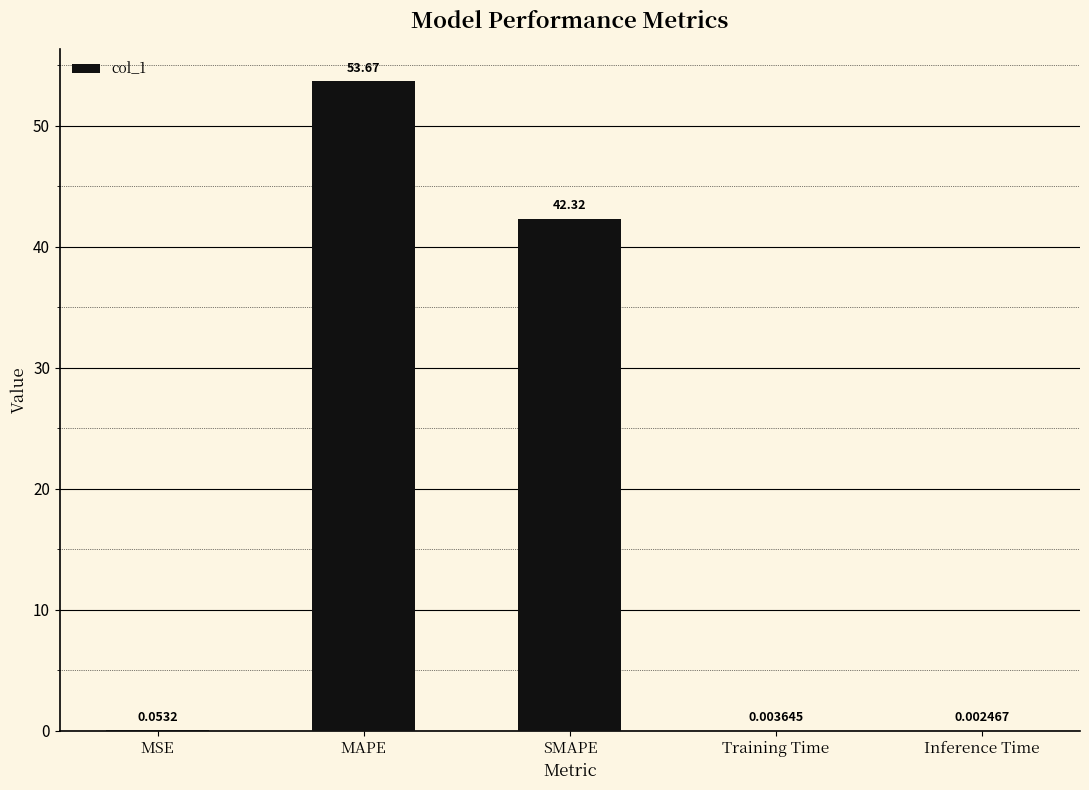

At which label is the value closest to 26?

SMAPE